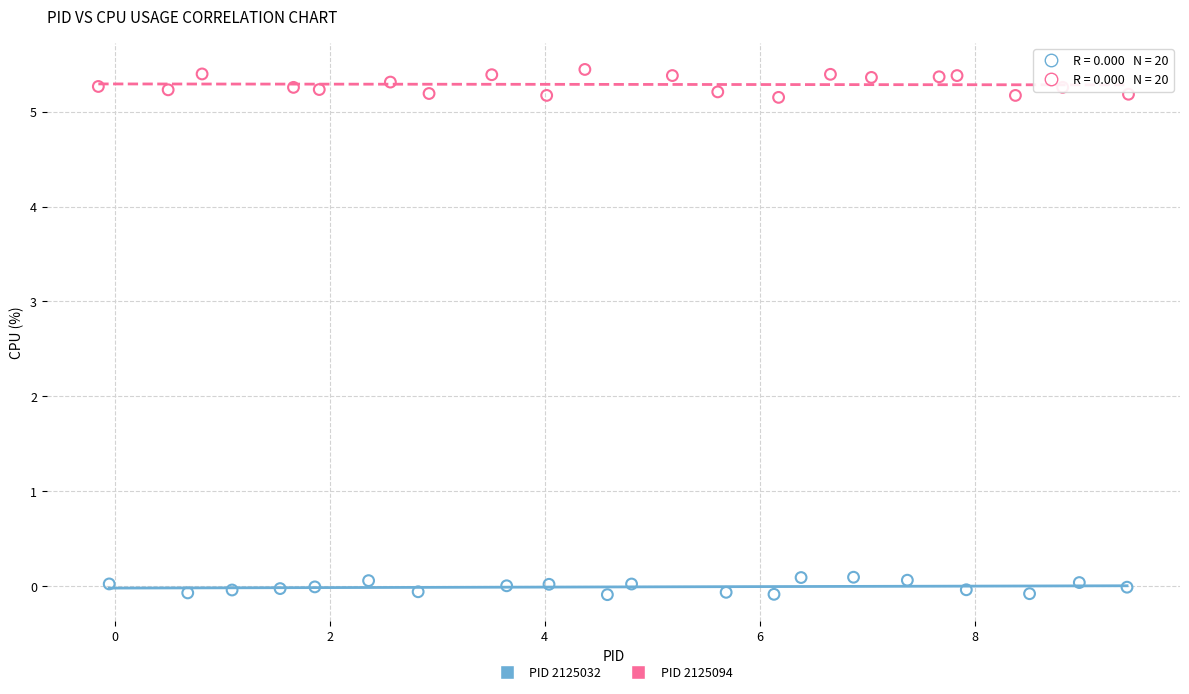

Which series has the largest Y range (max minus min)?

PID 2125094